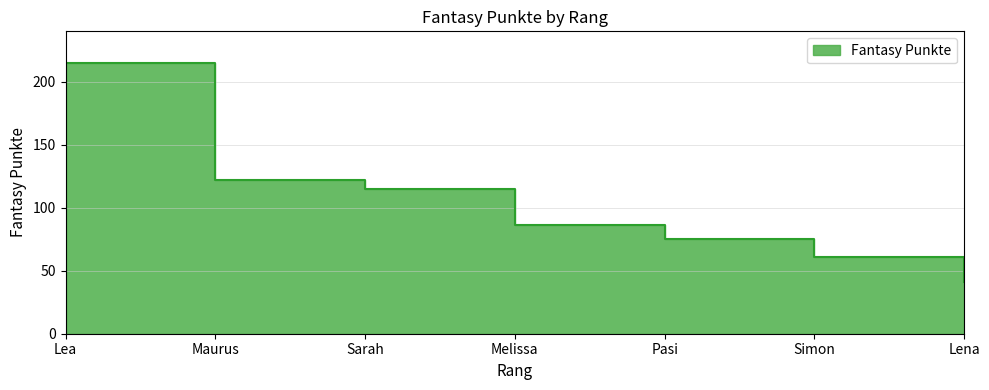

What is the difference between the values at Lena and Pasi?

34